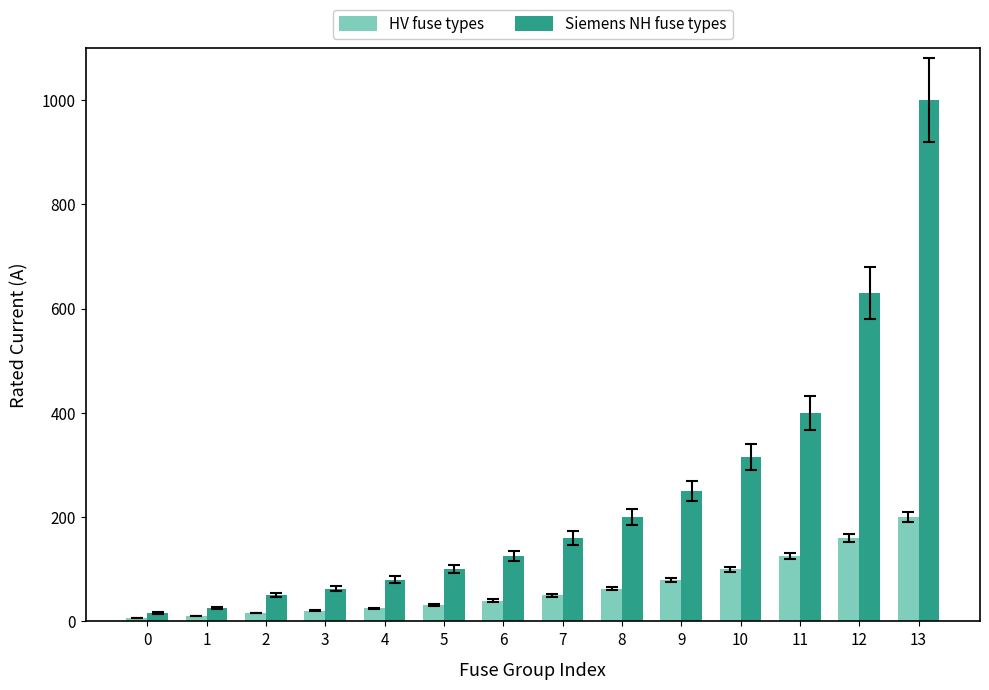

True or false: Siemens NH fuse types has a value of 70.0 at 7.

False